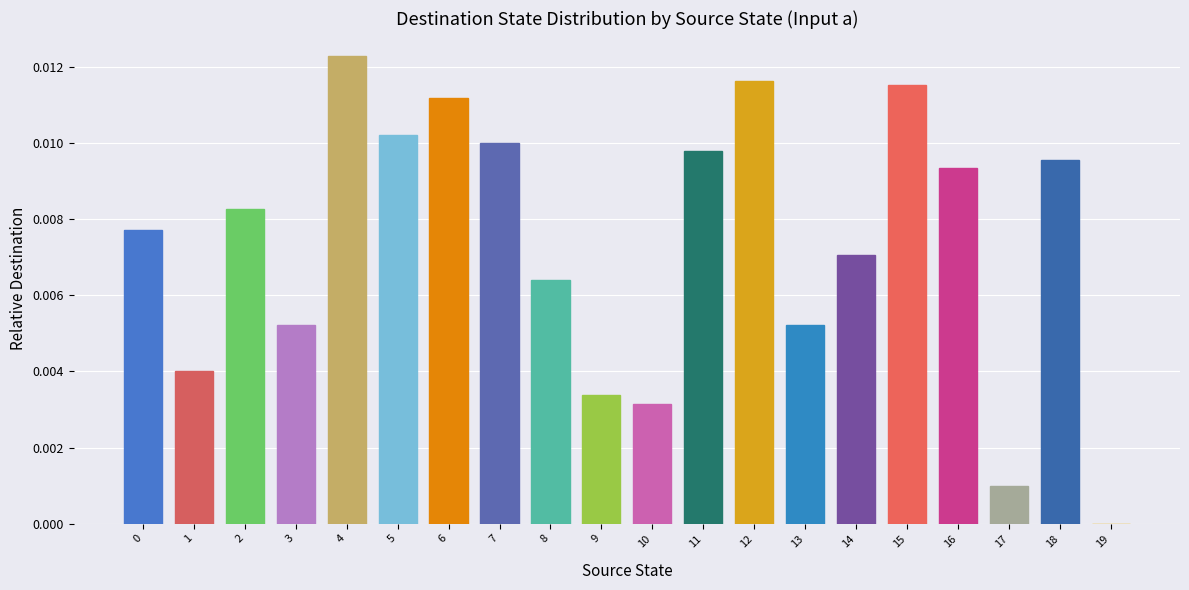

The value at 10 is 0.0. True or false?

True